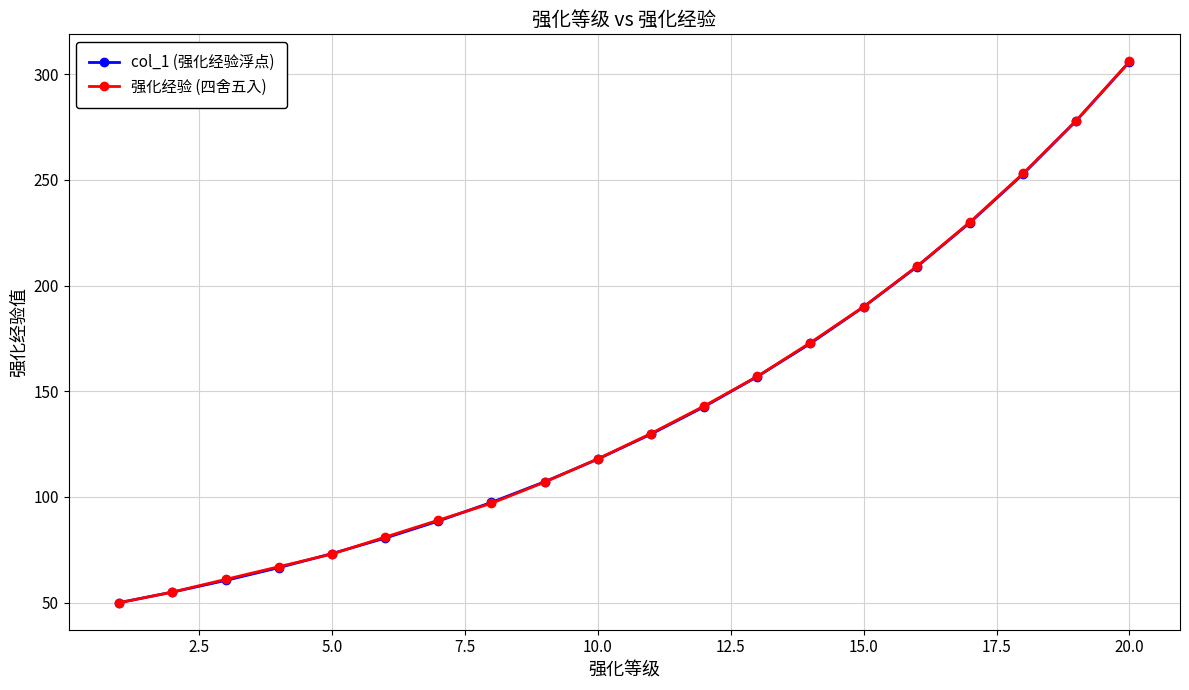

What is the greatest value displayed?

306.0